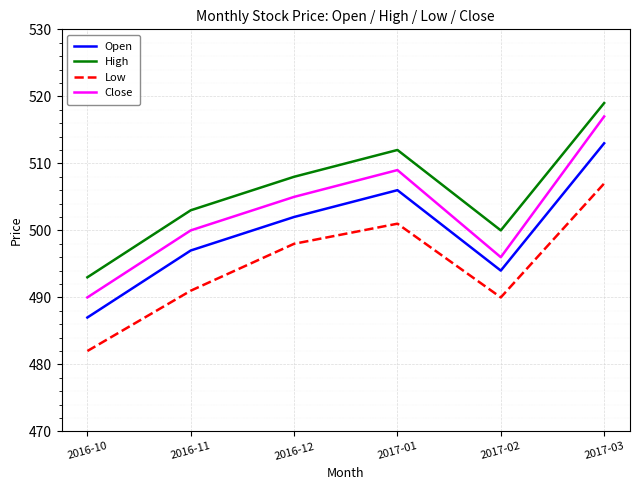

Does the chart have visible grid lines?

Yes